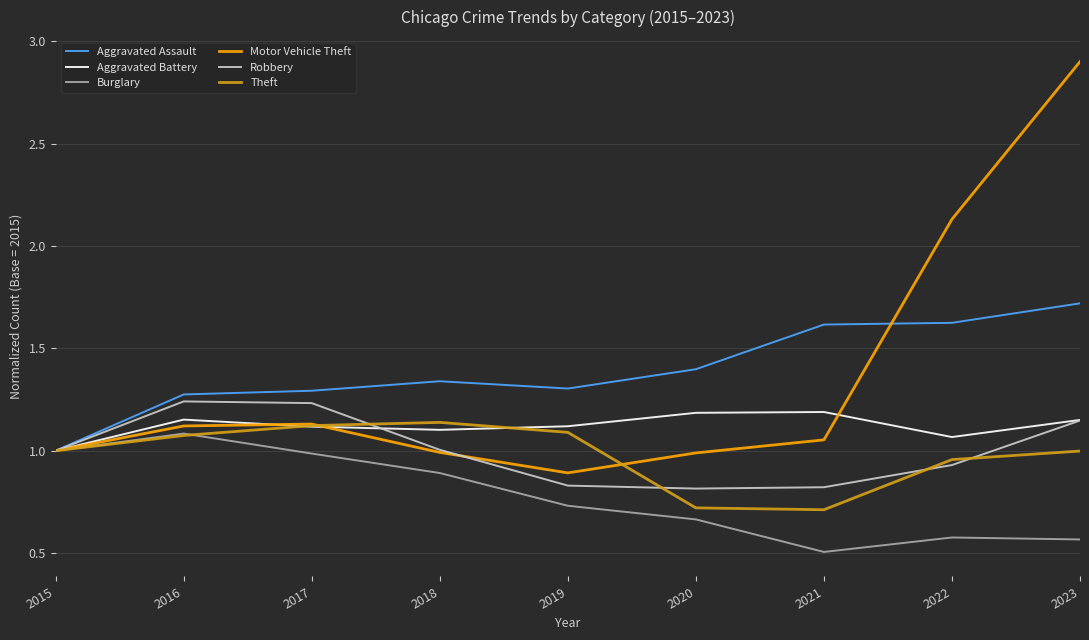

What is the difference between the highest and lowest values at 2022?

1.6